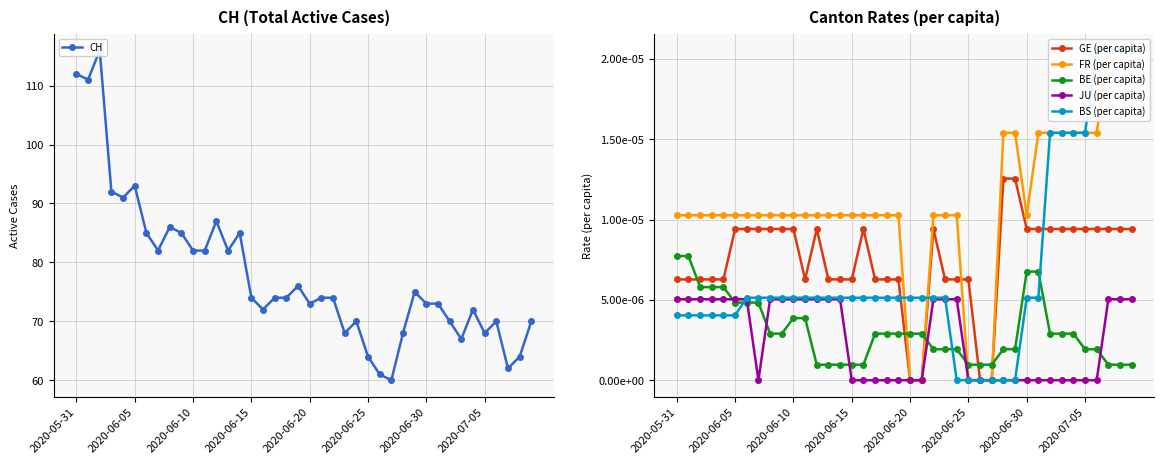

How many times do GE (per capita) and BS (per capita) cross each other?

3